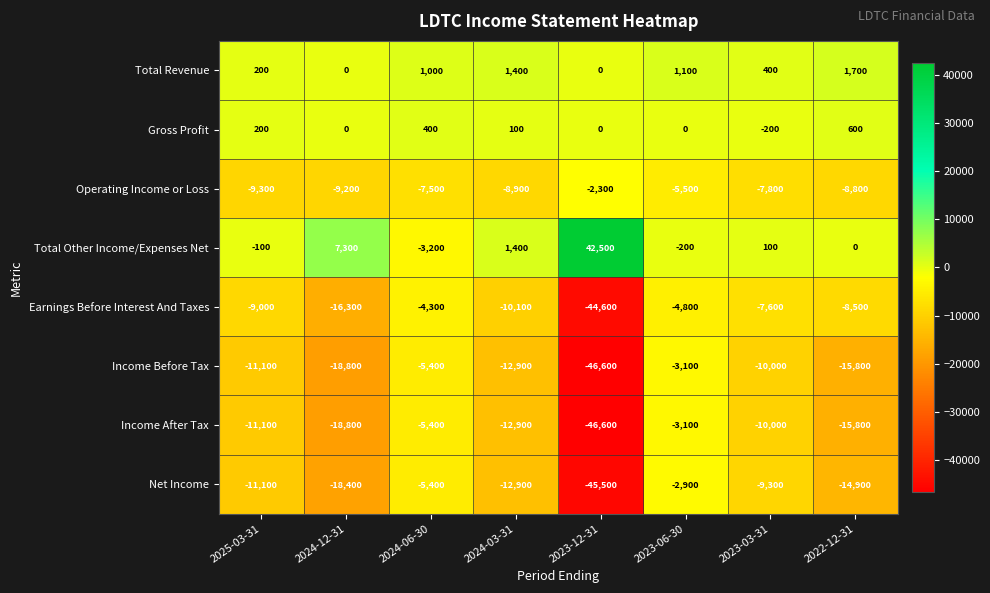

Which series has the largest total across all categories?

Total Other Income/Expenses Net